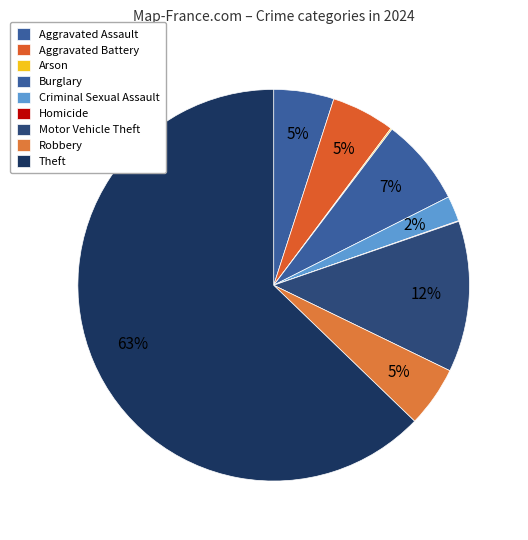

Is it true that Arson is 0% of the pie?

True